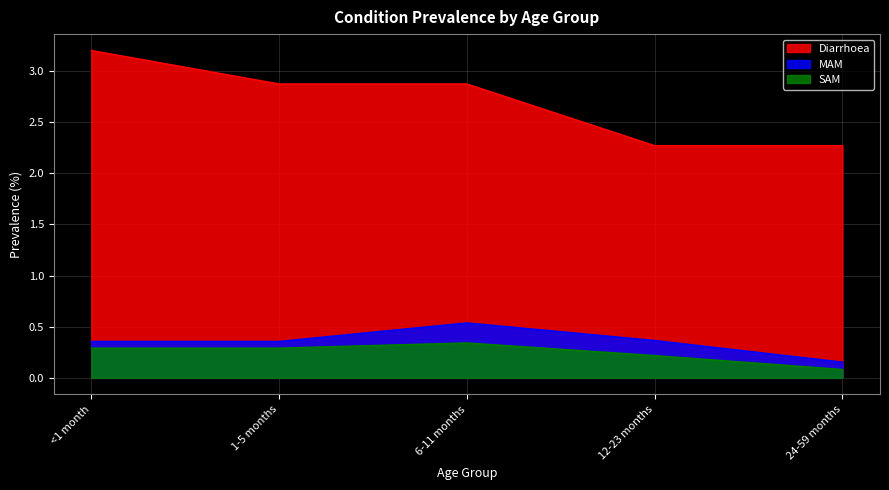

Reading left to right, extract all data points from this chart.

Diarrhoea: 3.2	2.9	2.9	2.3	2.3
MAM: 0.4	0.4	0.5	0.4	0.2
SAM: 0.3	0.3	0.3	0.2	0.1